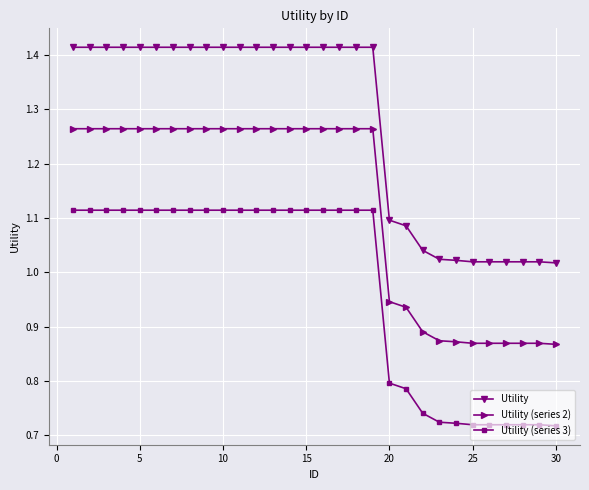

Rank the series by their maximum value, from highest to lowest.

Utility, Utility (series 2), Utility (series 3)